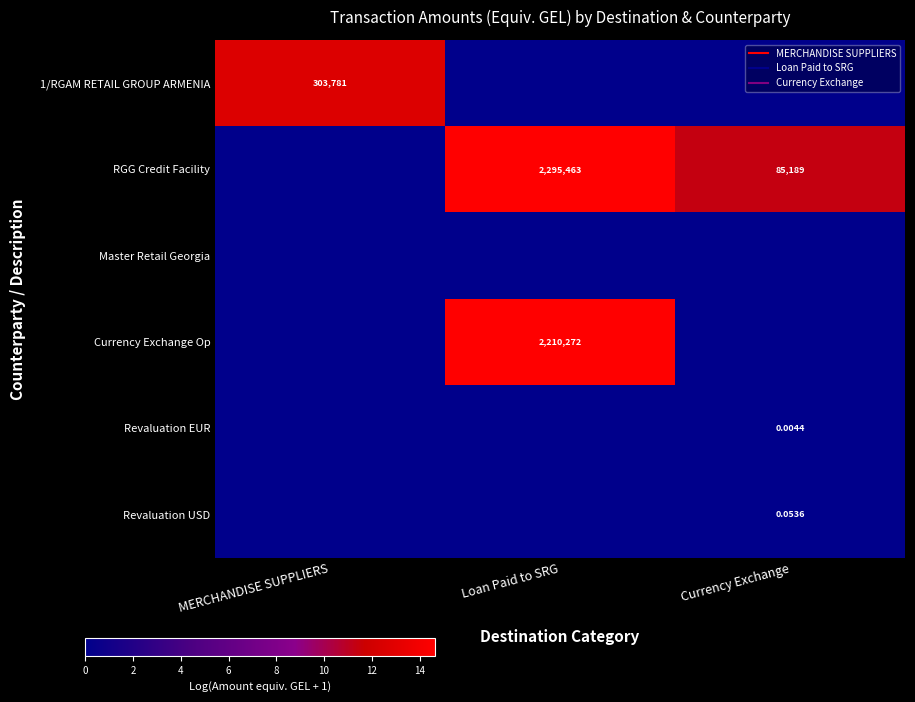

Rank the categories by Master Retail Georgia value from lowest to highest.

MERCHANDISE SUPPLIERS, Loan Paid to SRG, Currency Exchange